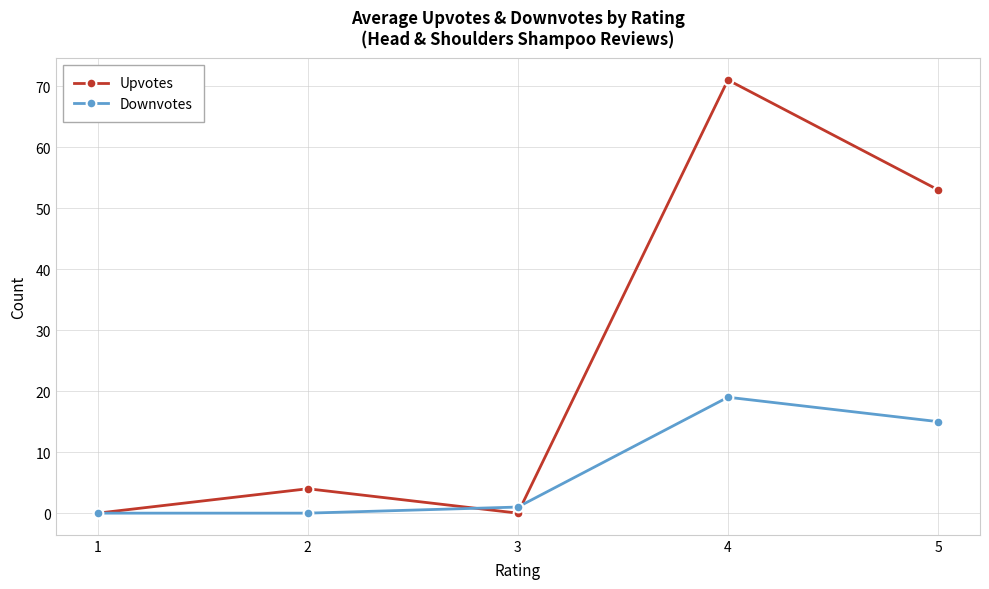

The value of Upvotes at 4 is 71. True or false?

True